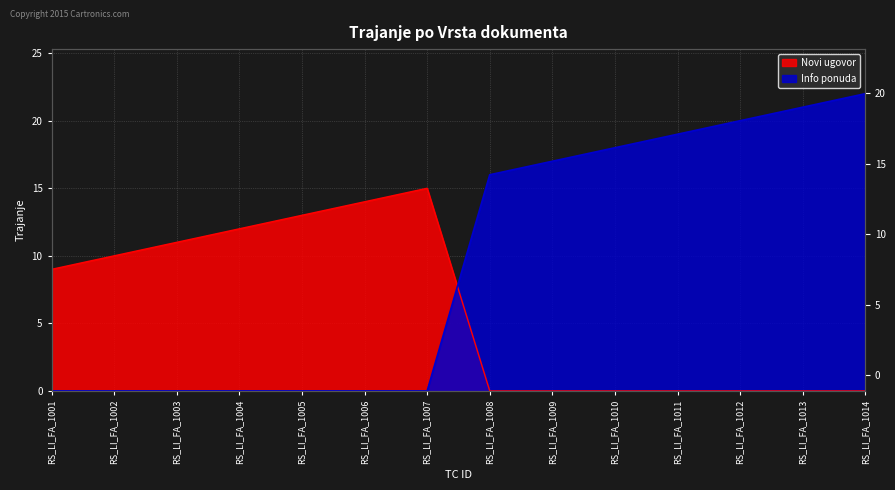

What are all the series names shown in the legend?

Novi ugovor, Info ponuda